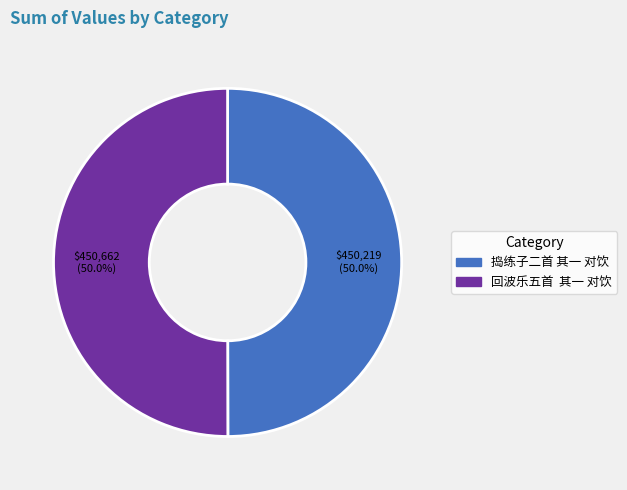

What is the ratio of the value at 回波乐五首 其一 对饮 to the value at 捣练子二首 其一 对饮?

1.0